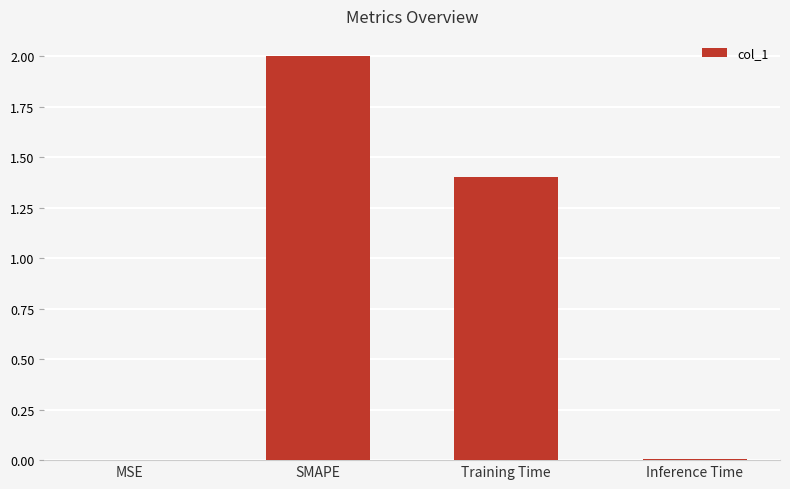

What is the greatest value displayed?

2.0